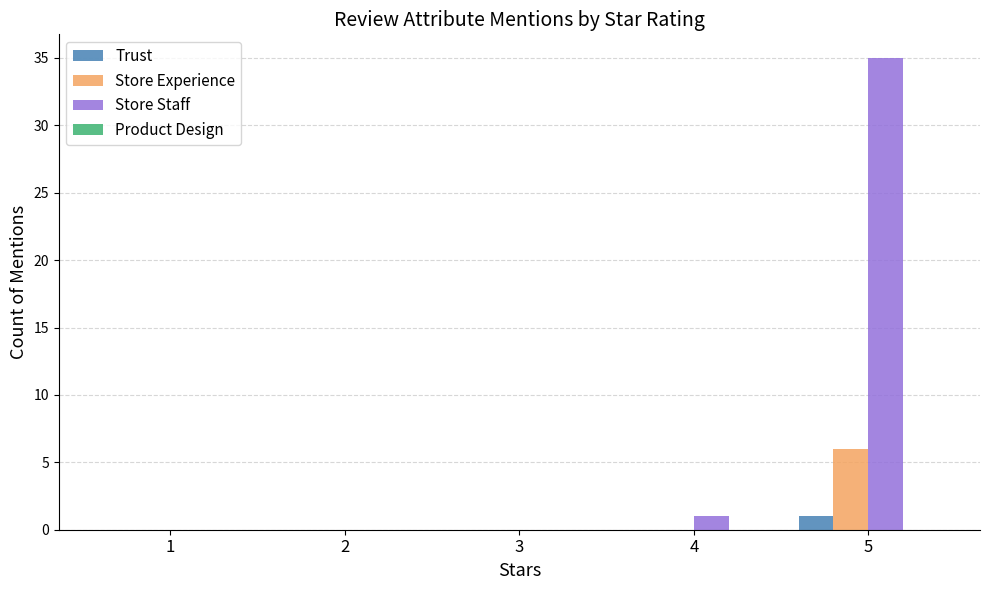

How many groups of bars are there?

5